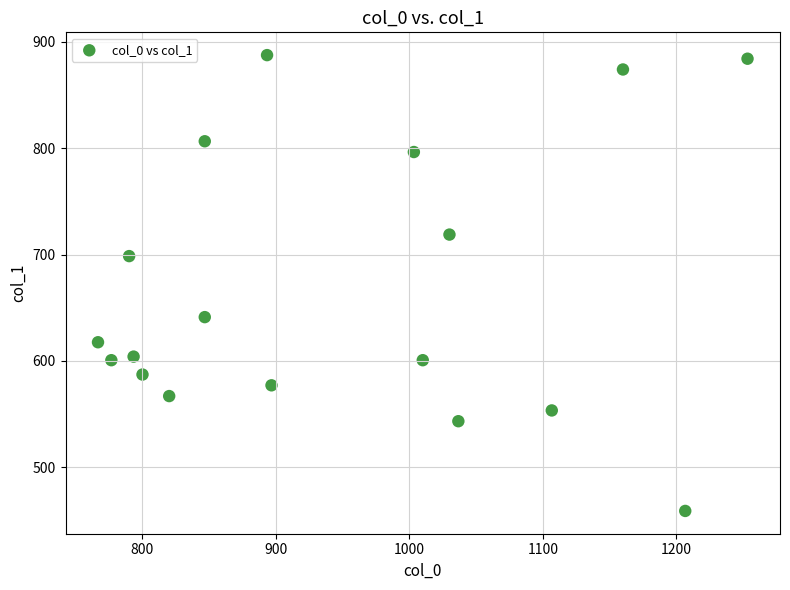

What Y value in the scatter plot is closest to 673?

698.6